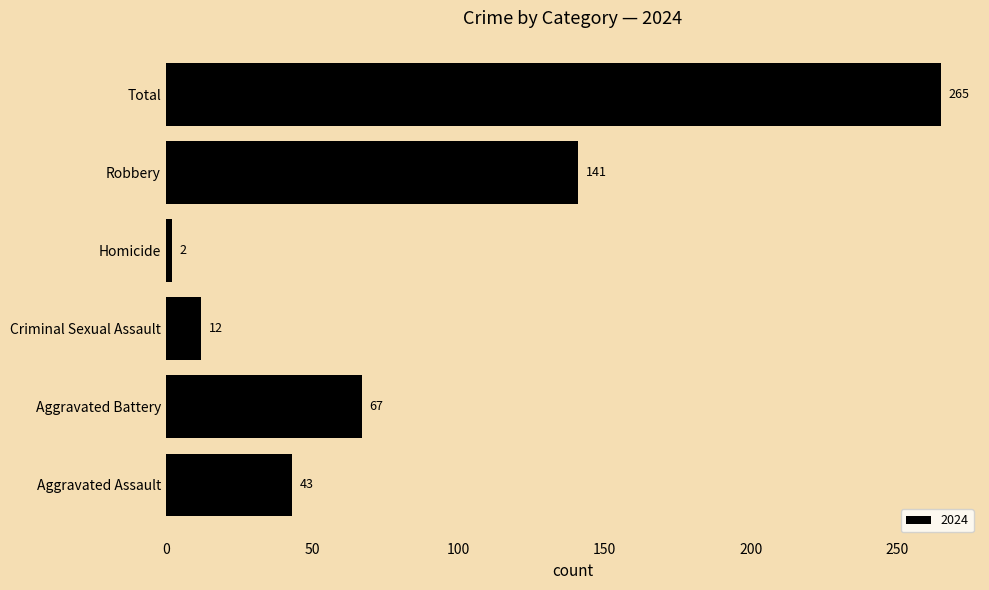

Which has a higher value, Criminal Sexual Assault or Total?

Total